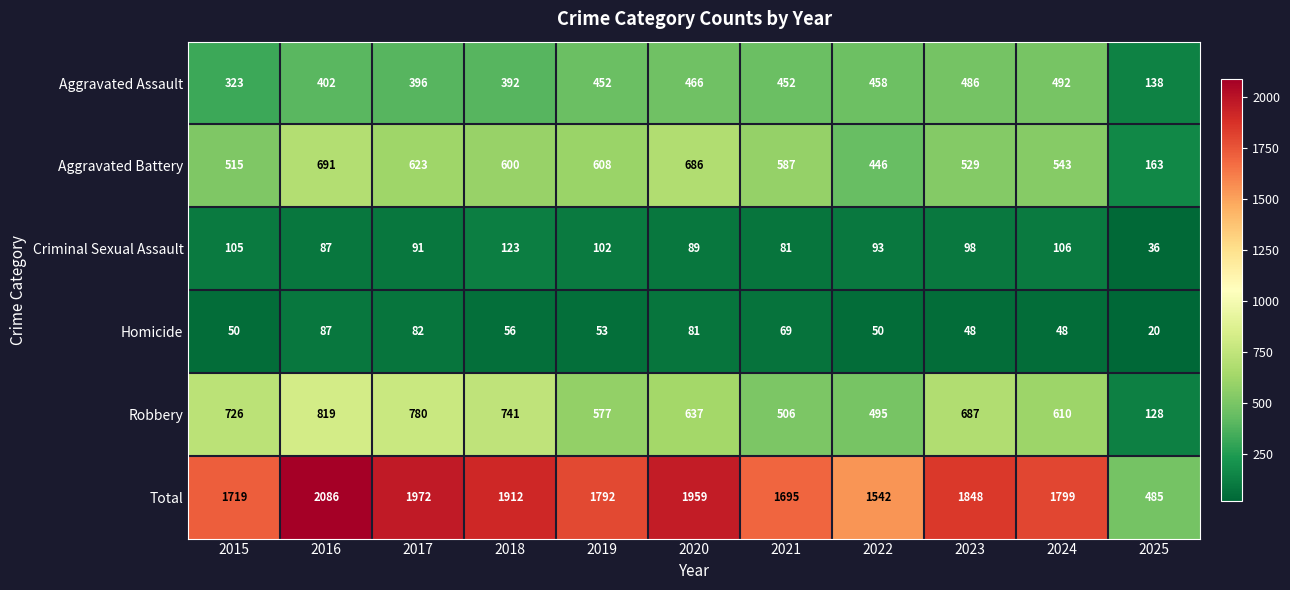

Where is Total nearest to the value 1285?

2022